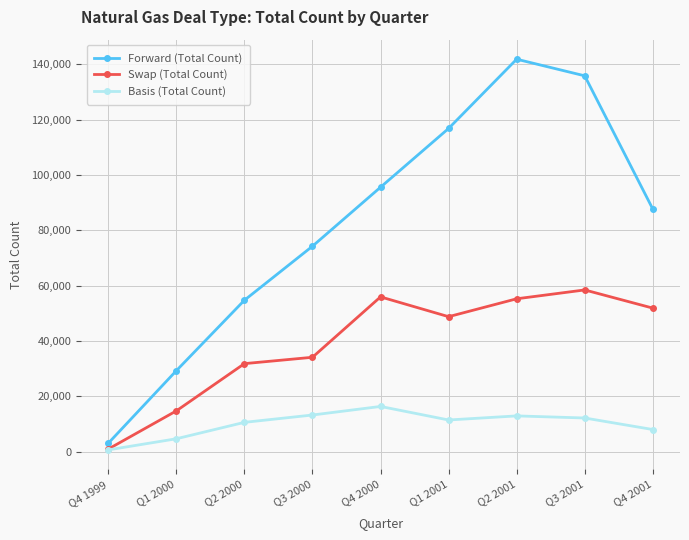

Rank the series by their maximum value, from lowest to highest.

Basis (Total Count), Swap (Total Count), Forward (Total Count)